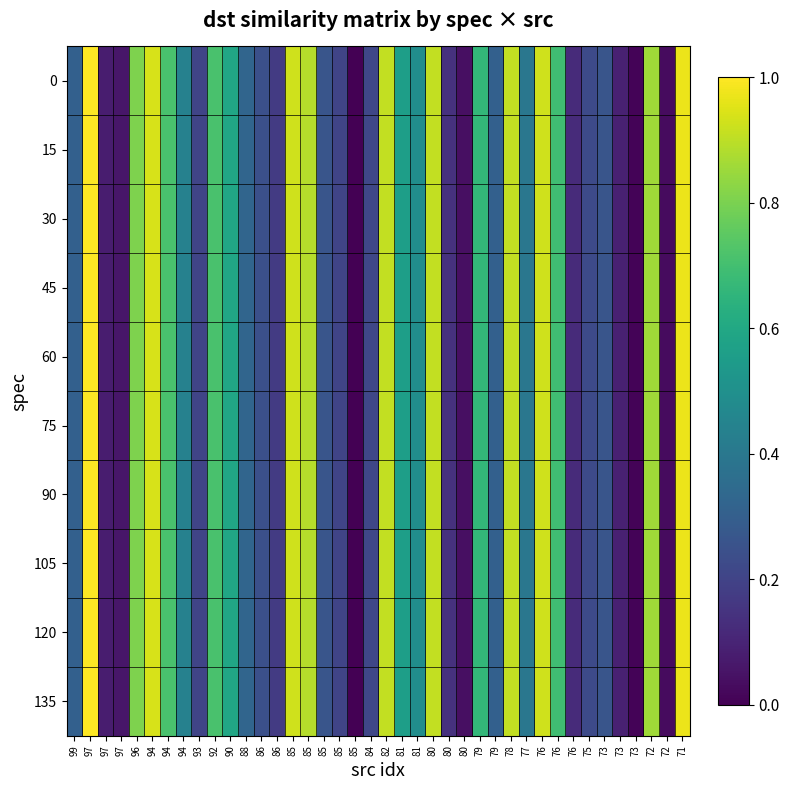

At which category is the sum across all series the highest?

97